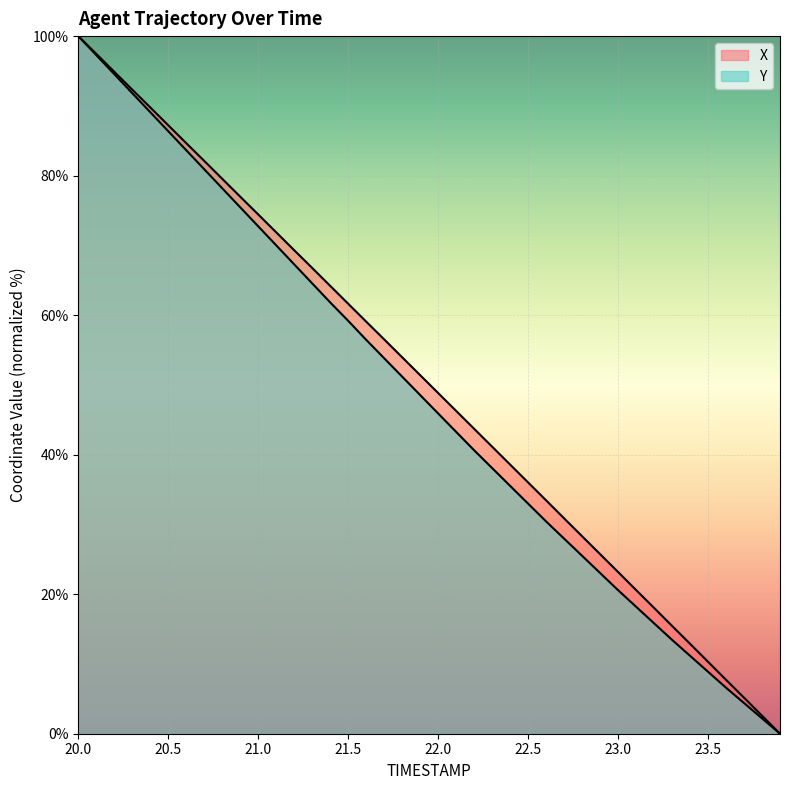

Reading left to right, list all the values displayed in this chart.

X: 100.0	97.5	94.9	92.3	89.8	87.2	84.7	82.1	79.5	77.0	74.4	71.9	69.3	66.8	64.2	61.6	59.1	56.5	54.0	51.4	48.8	46.3	43.7	41.1	38.6	36.0	33.5	30.9	28.3	25.7	23.2	20.6	18.0	15.5	12.9	10.3	7.7	5.2	2.6	0.0
Y: 100.0	97.3	94.5	91.8	89.1	86.4	83.6	80.9	78.2	75.5	72.7	70.0	67.3	64.6	61.8	59.2	56.5	53.8	51.2	48.5	45.9	43.3	40.6	38.1	35.5	33.0	30.4	28.0	25.5	23.0	20.6	18.2	15.8	13.5	11.2	8.9	6.6	4.4	2.2	0.0